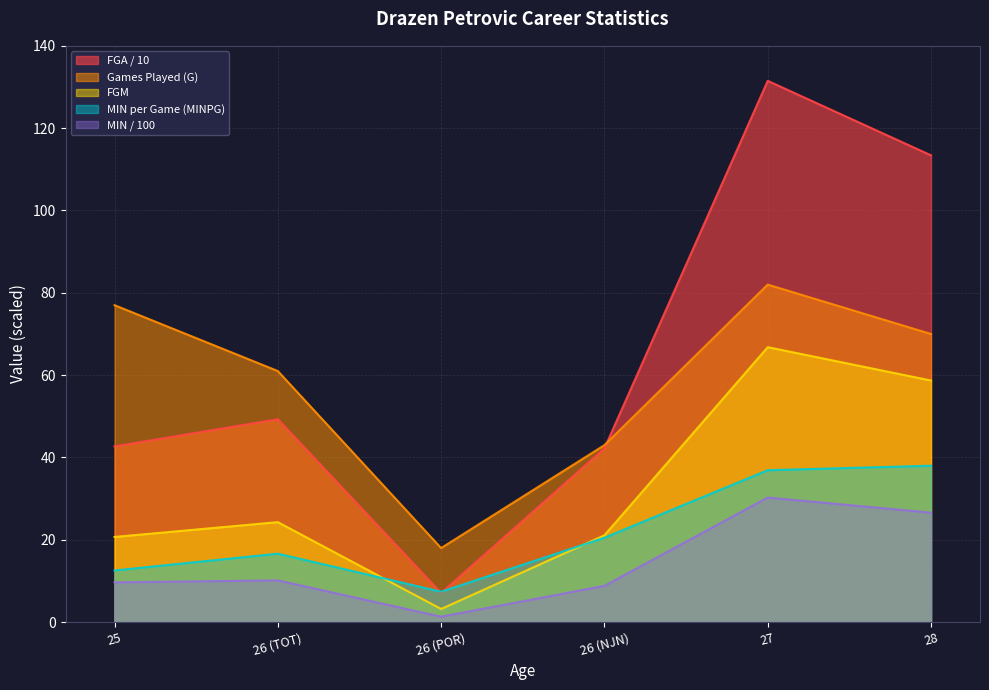

Which series has the largest range (max minus min)?

FGA / 10